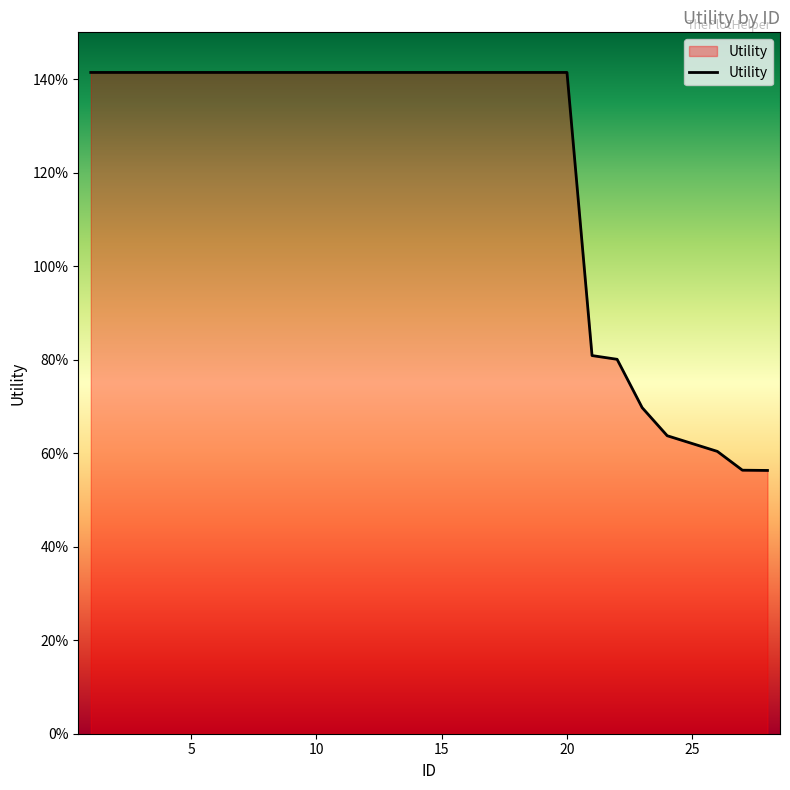

What is the value of the 20th point from the left?

1.4